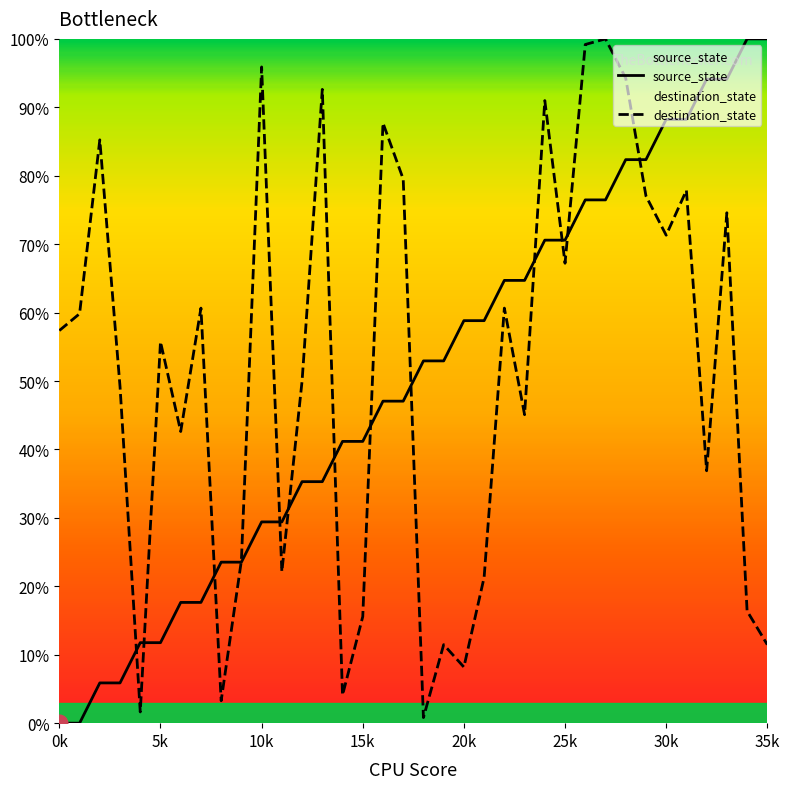

The value of source_state at 23 is 24.2. True or false?

False